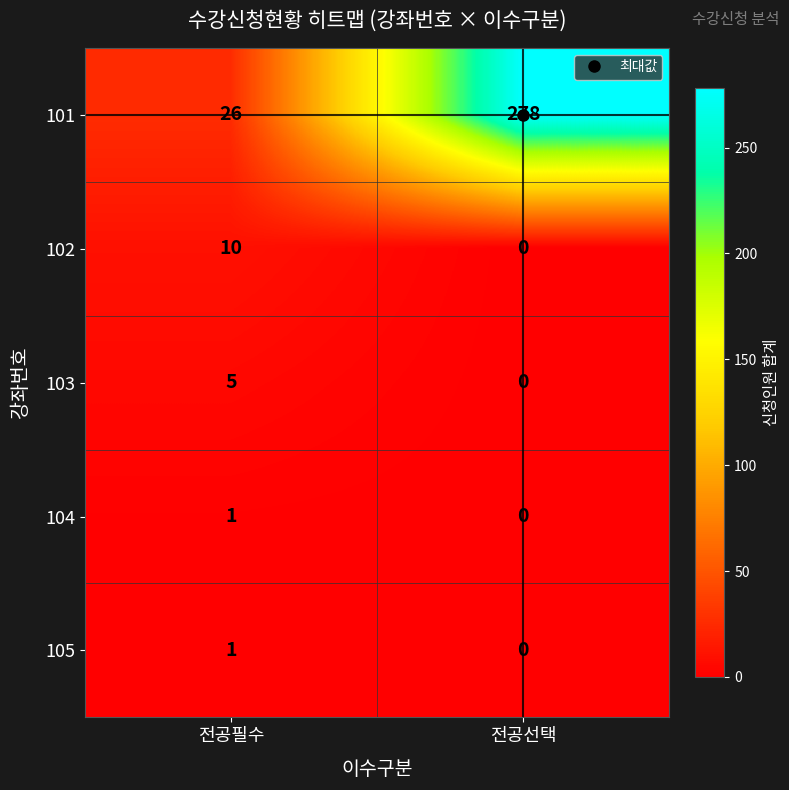

List the labels in order of 102 value, smallest first.

전공선택, 전공필수